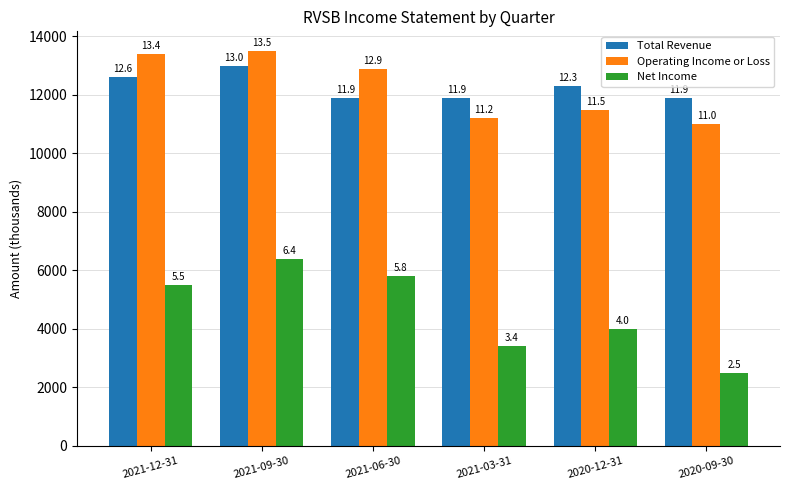

How many Total Revenue values are between 11900 and 12600?

5